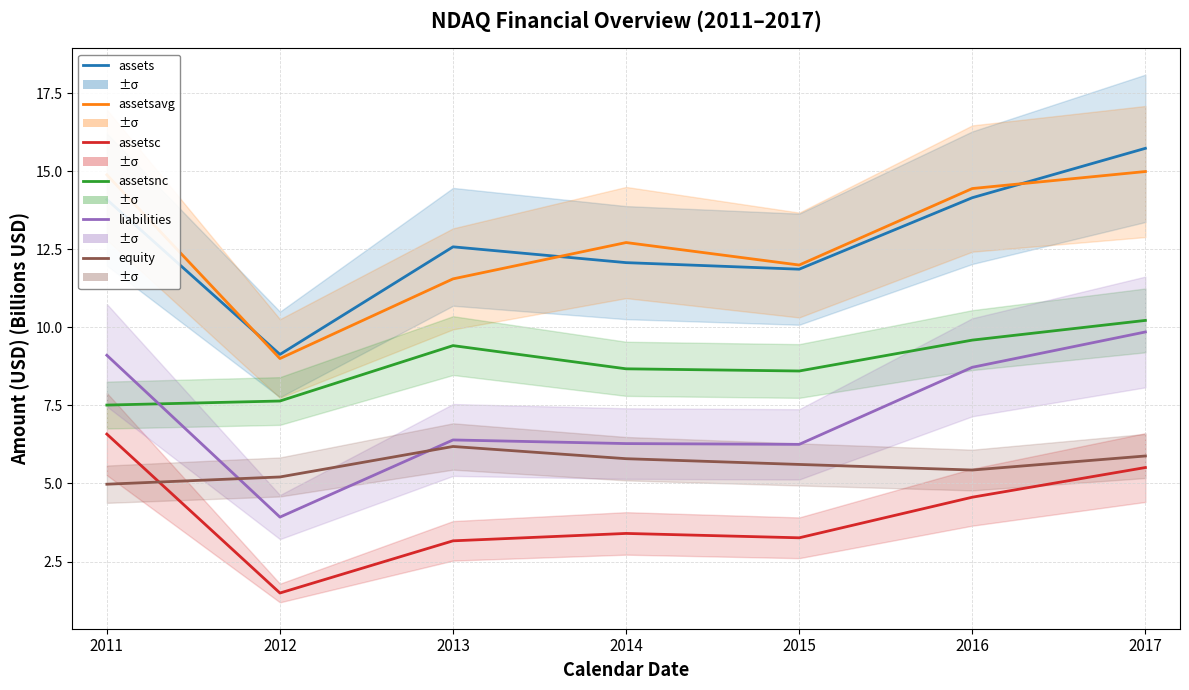

The assets series shows 12.1 at 2014. True or false?

True